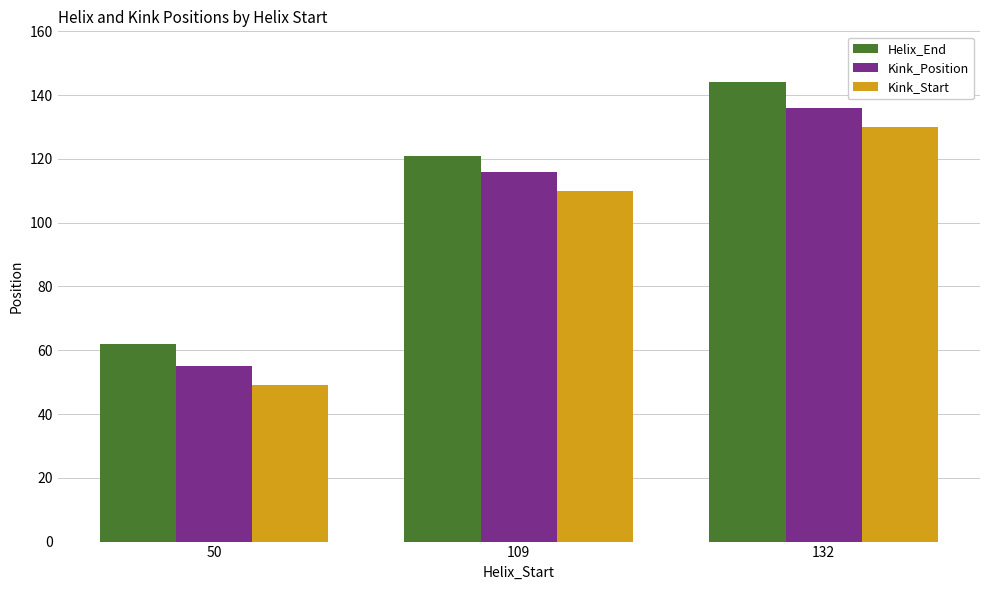

List the series in order of their overall mean, lowest first.

Kink_Start, Kink_Position, Helix_End